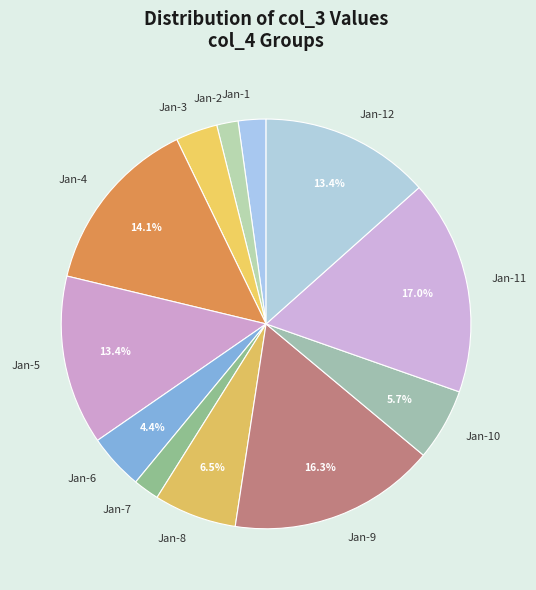

Is Jan-8 the majority of the pie?

No